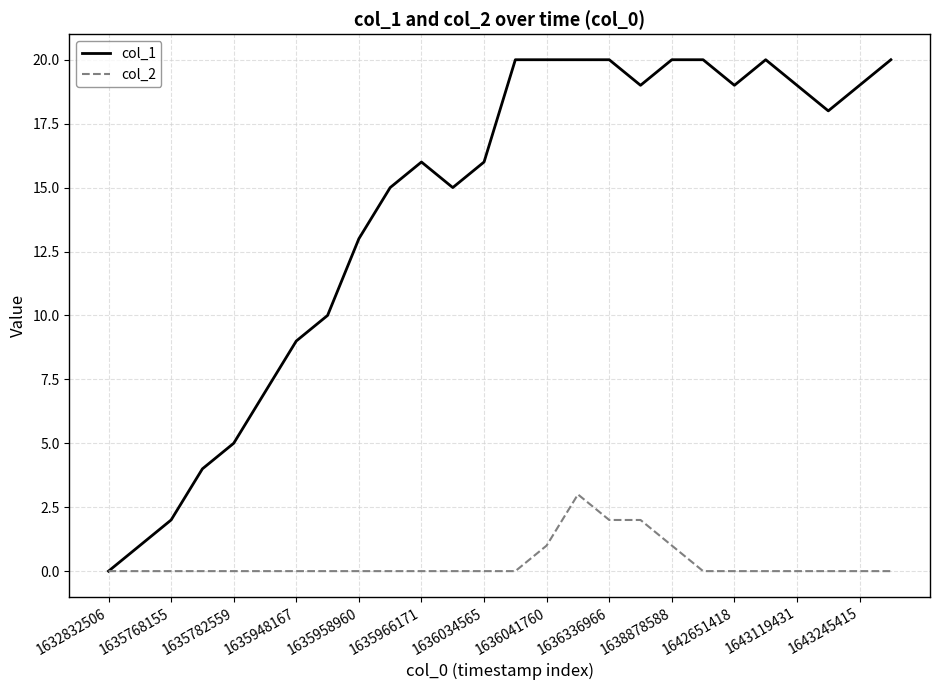

Rank the series by their average value, from highest to lowest.

col_1, col_2